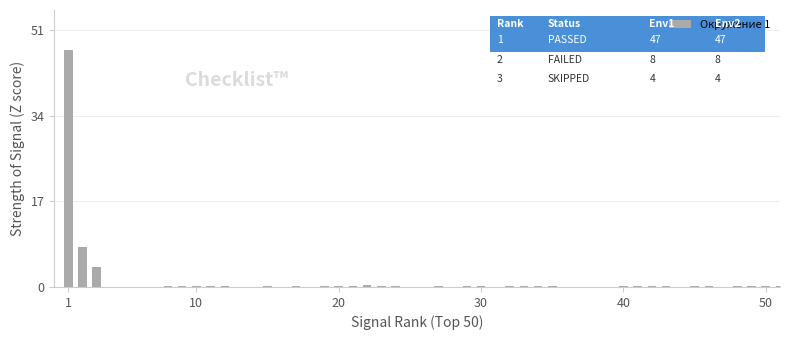

How many values in the Окружение 1 series exceed 8?

1